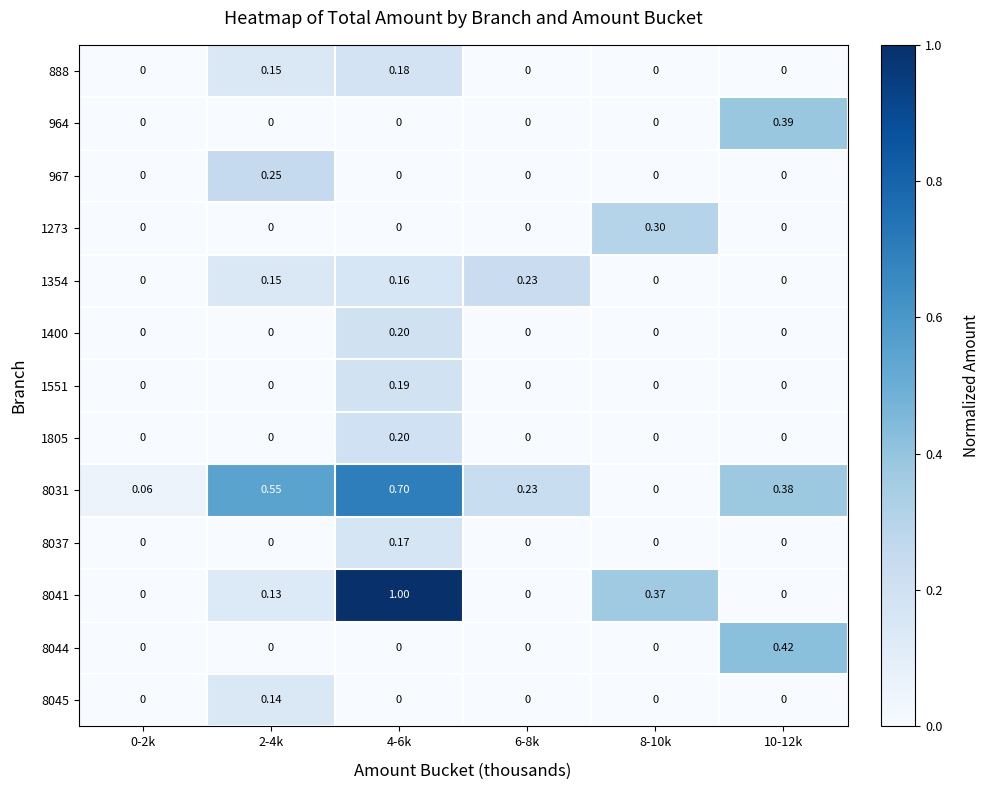

Count the number of data series in this chart.

13